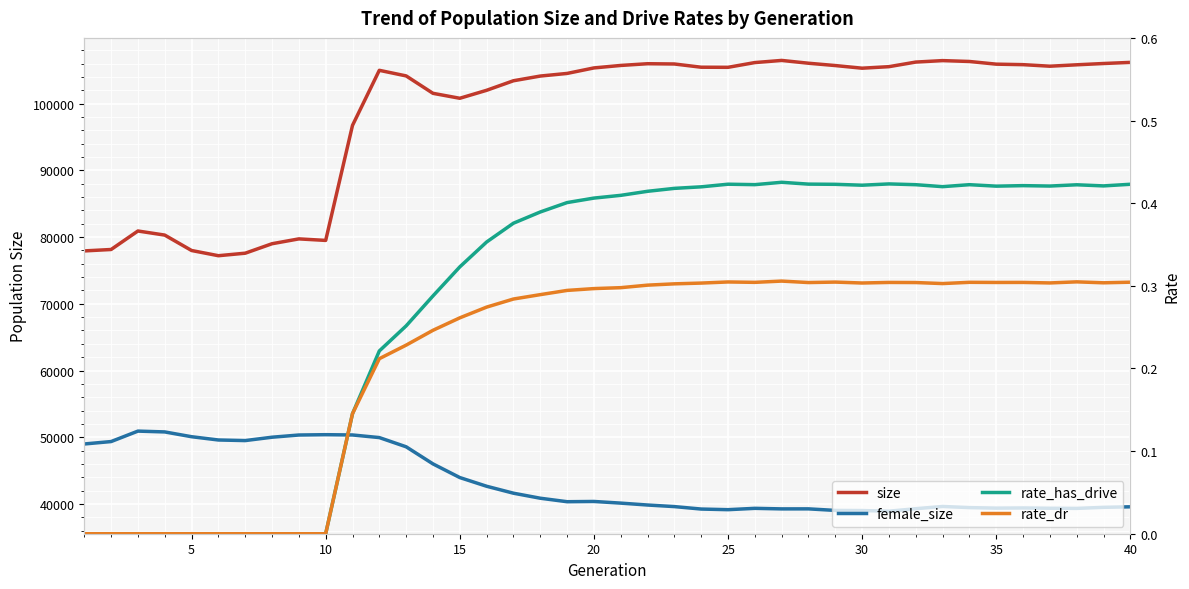

True or false: rate_dr and rate_has_drive cross at least once.

False